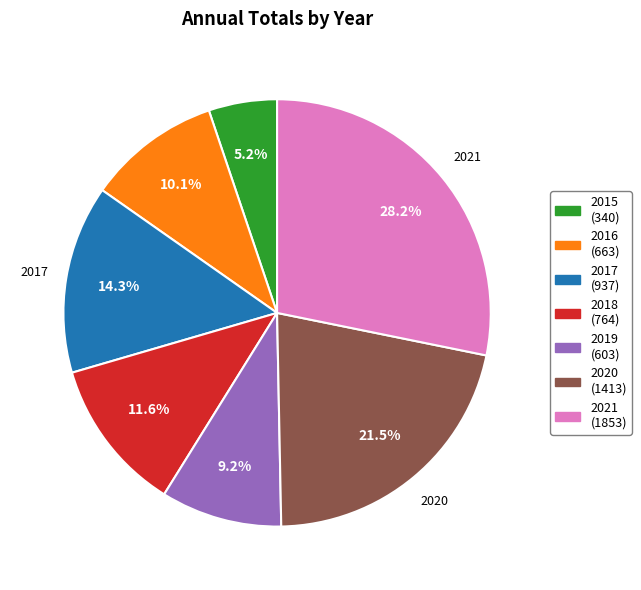

How many segments does this pie chart have?

7